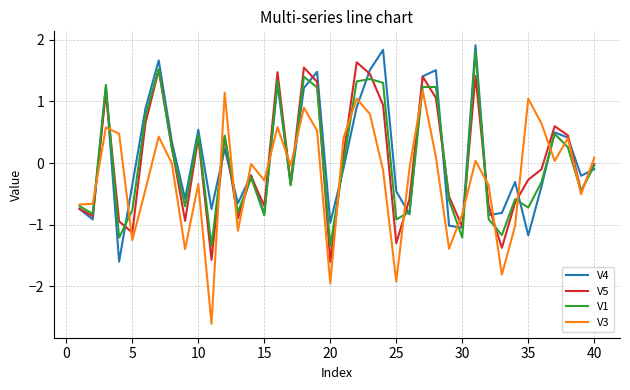

What is the minimum value shown in the chart?

-2.6